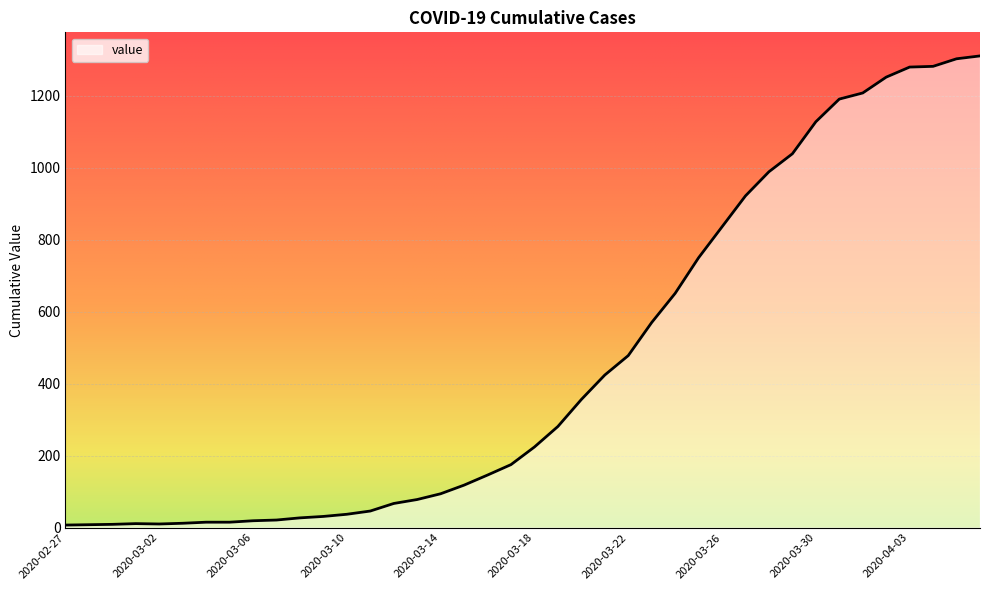

What is the difference between the maximum and minimum values?

1304